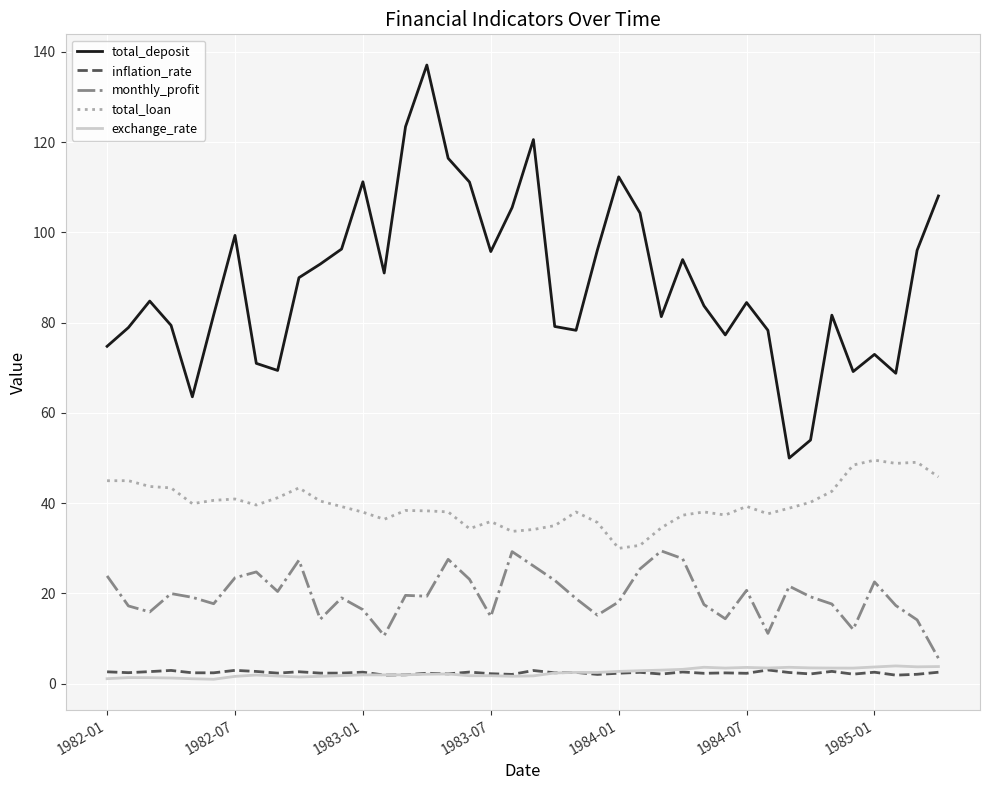

Which series has the largest total across all categories?

total_deposit